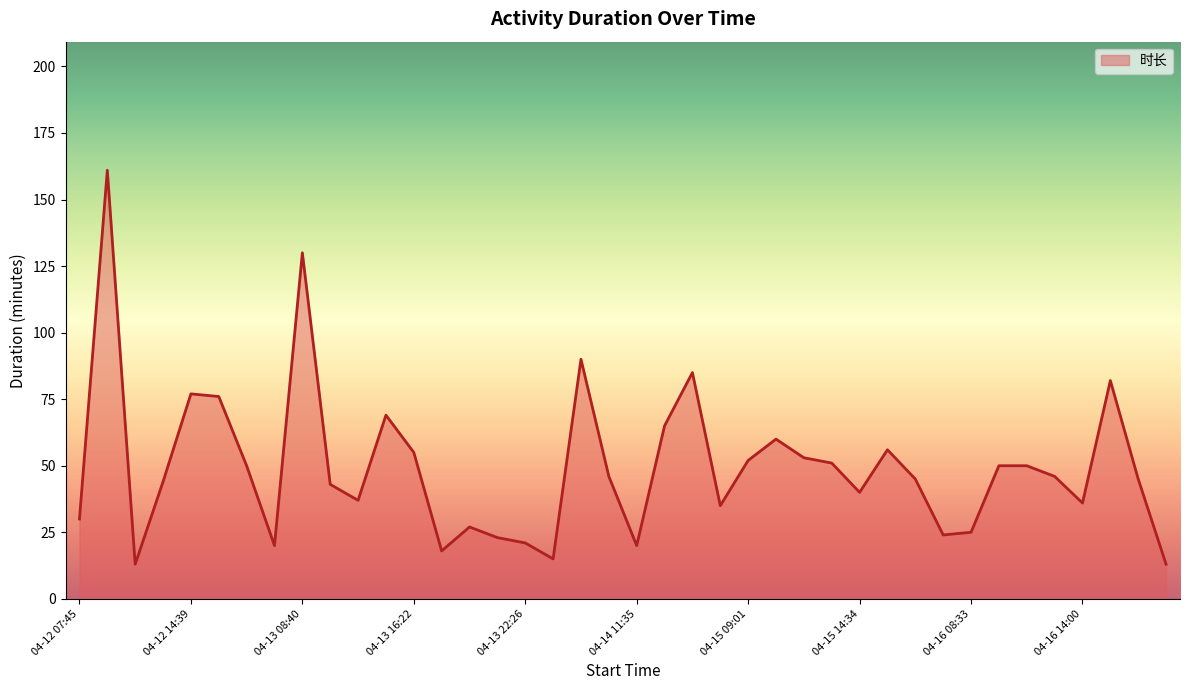

What is the smallest value displayed?

13